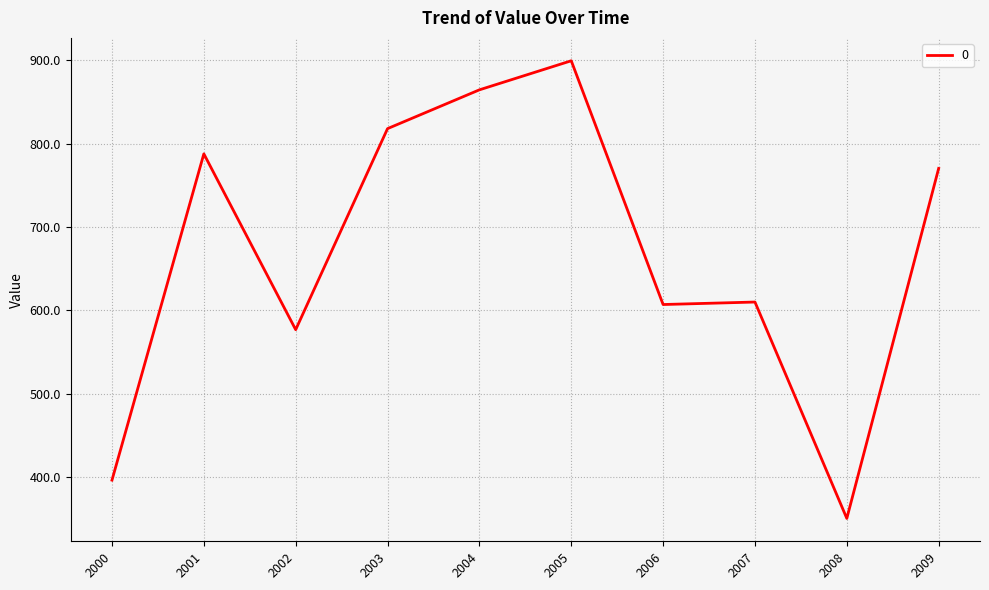

What value does the data have at 2004?

864.4